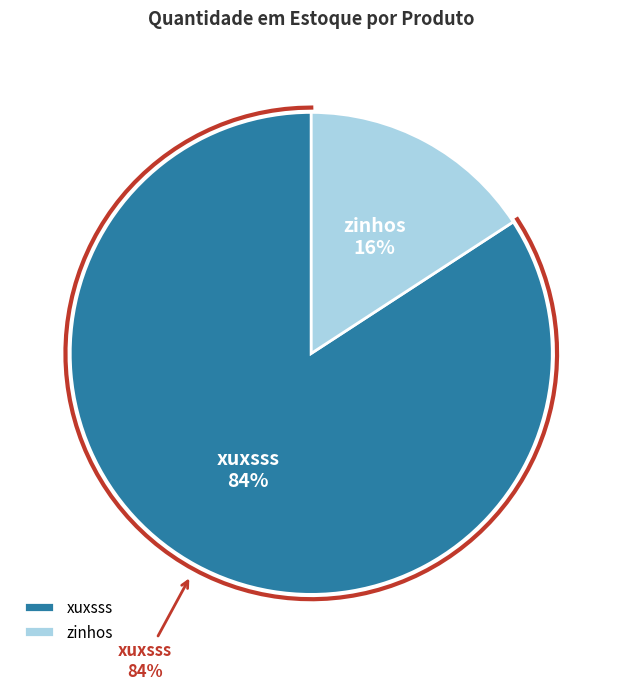

Does xuxsss represent more than half of the total?

Yes